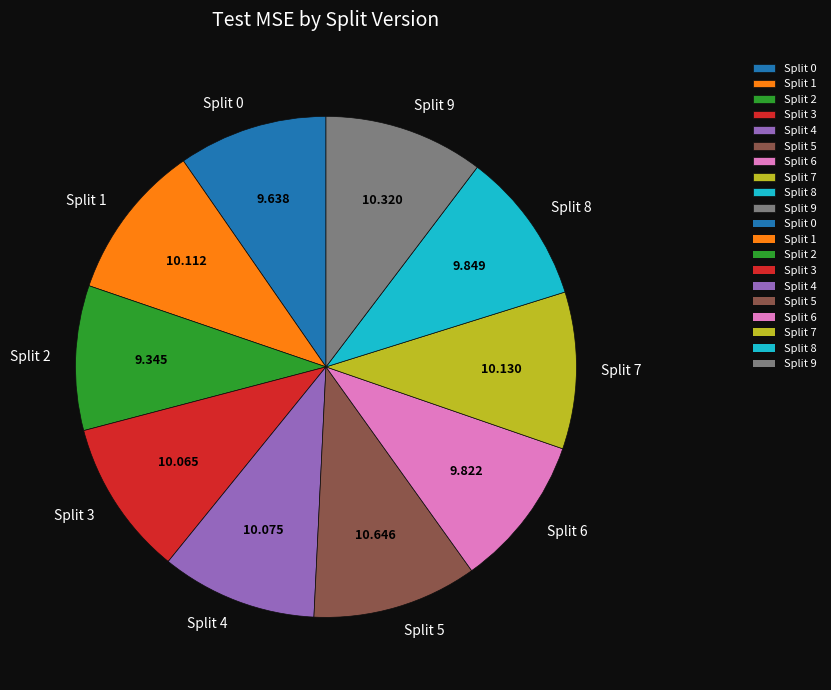

Approximately how many times larger is the value at Split 2 compared to Split 4?

0.9